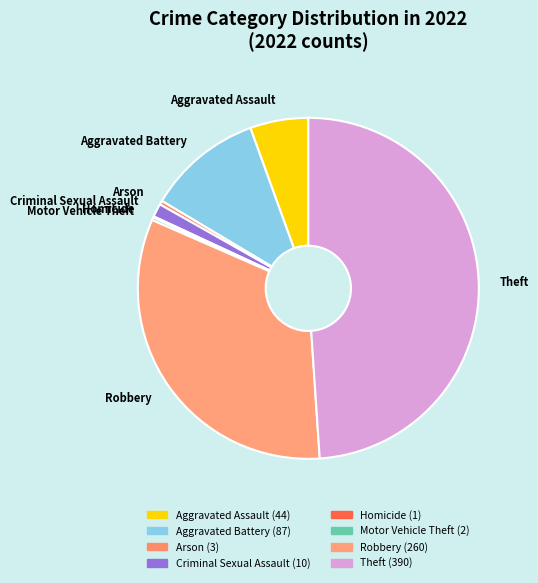

What is the largest slice in the pie chart?

Theft